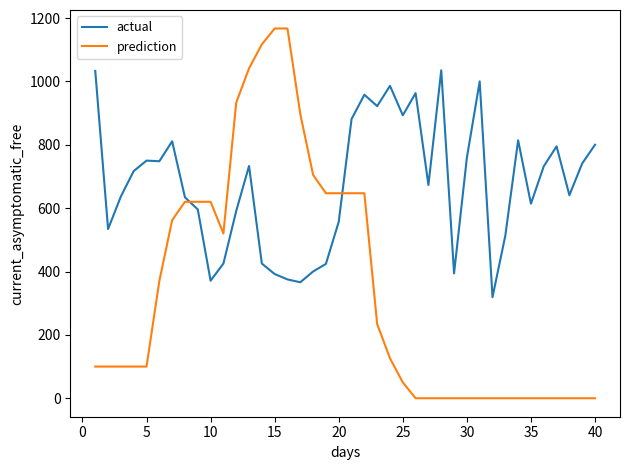

Count the number of data series in this chart.

2